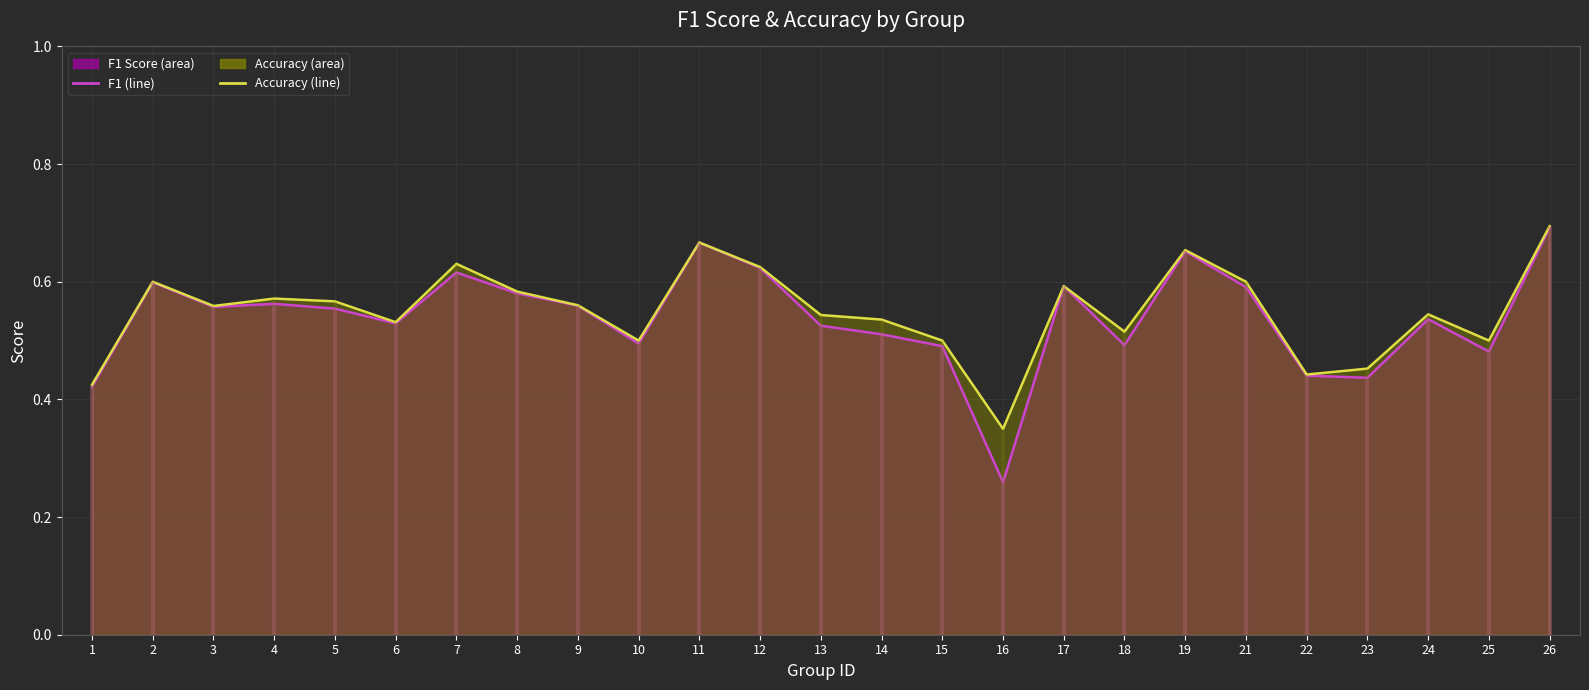

Rank the categories by accuracy (line) value from highest to lowest.

26, 11, 19, 7, 12, 2, 21, 17, 8, 4, 5, 9, 3, 24, 13, 14, 6, 18, 10, 15, 25, 23, 22, 1, 16